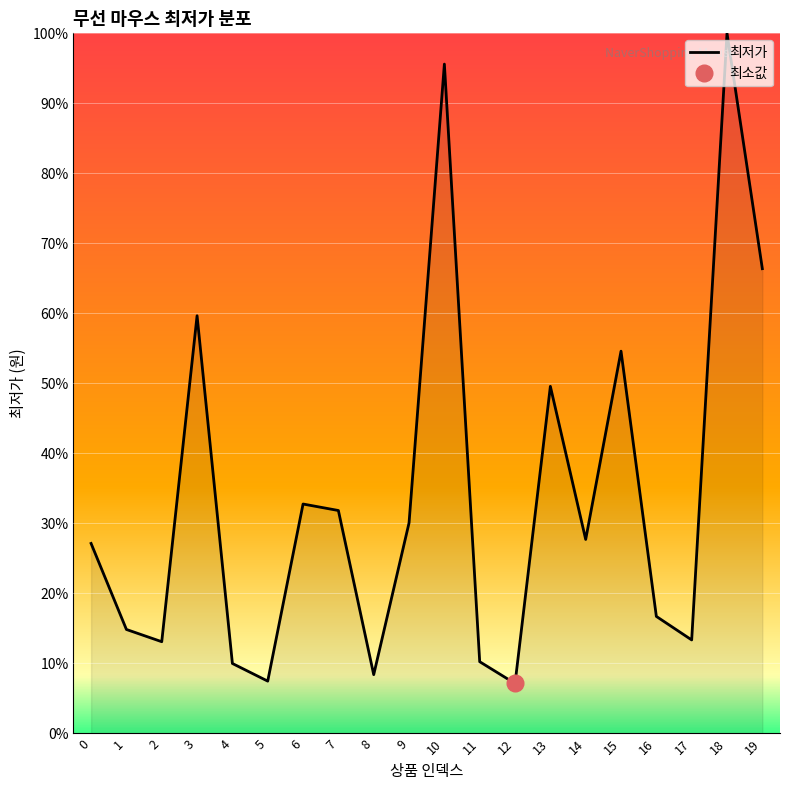

Is it true that the value at 10 is 95.6?

True